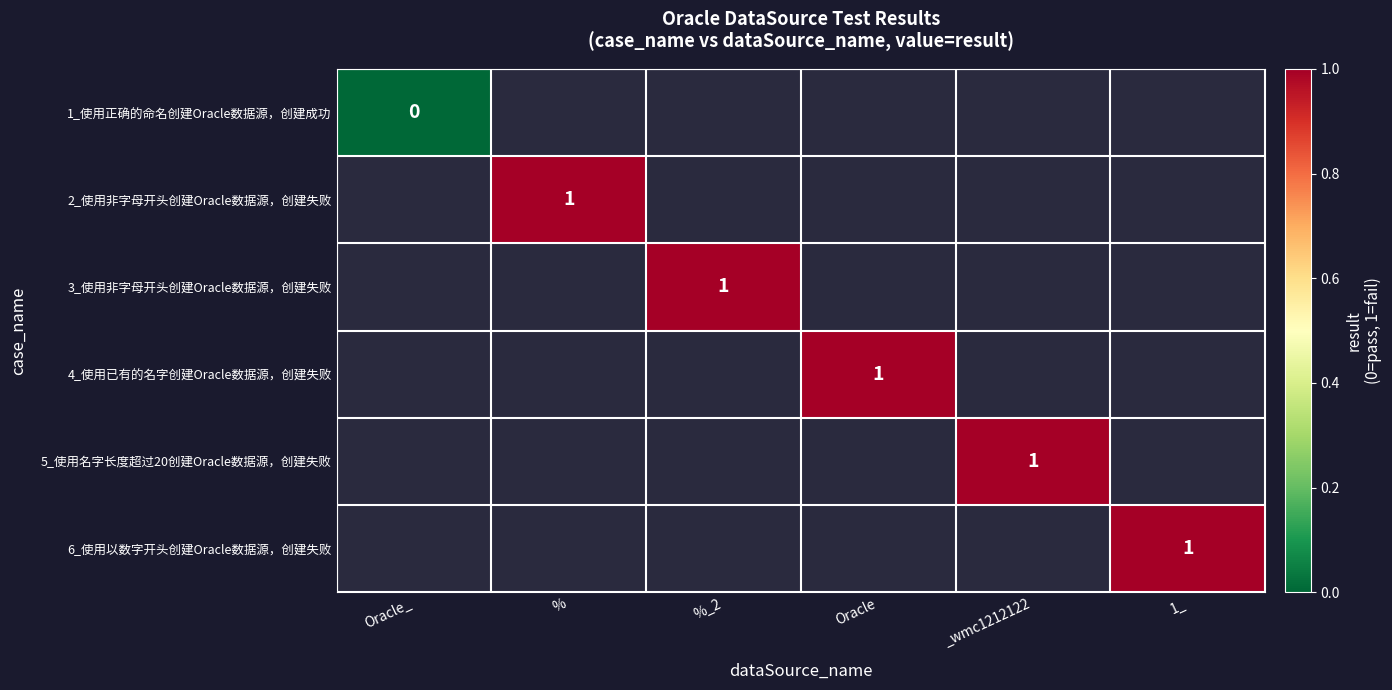

True or false: 5_使用名字长度超过20创建Oracle数据源，创建失败 has a value of 1 at _wmc1212122.

True